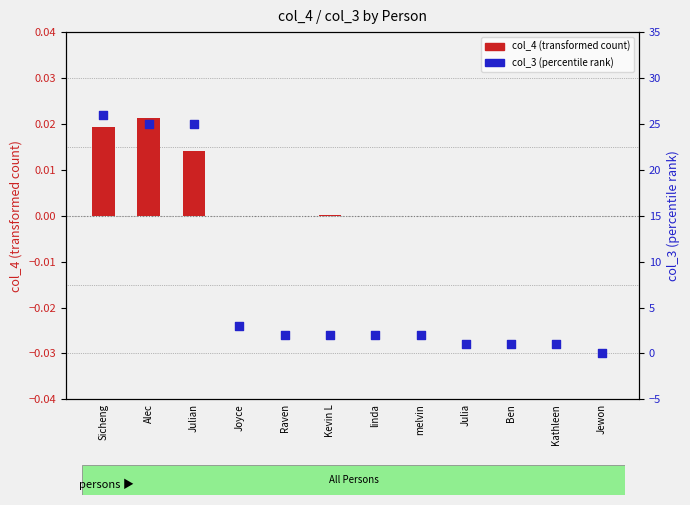

Which series reaches the minimum Y coordinate?

col_4 (transformed count)